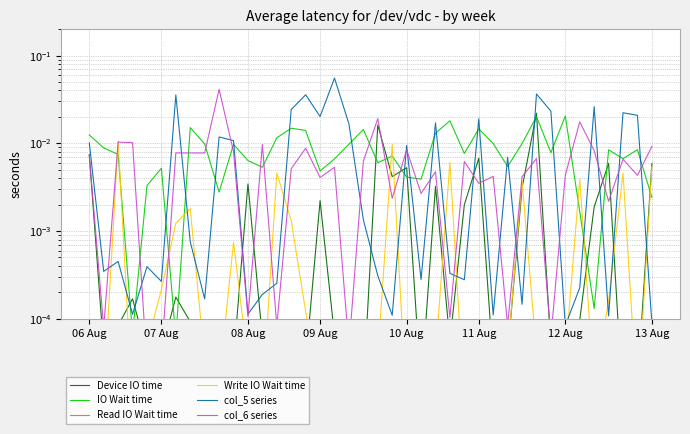

Does the chart have visible grid lines?

Yes